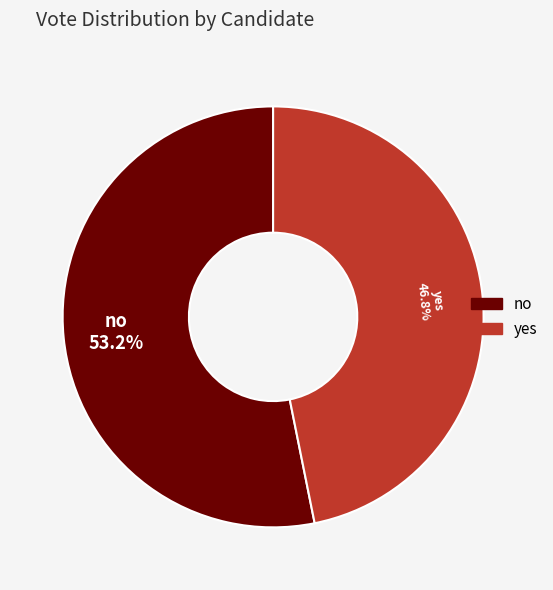

Approximately how many times larger is the value at yes compared to no?

0.9